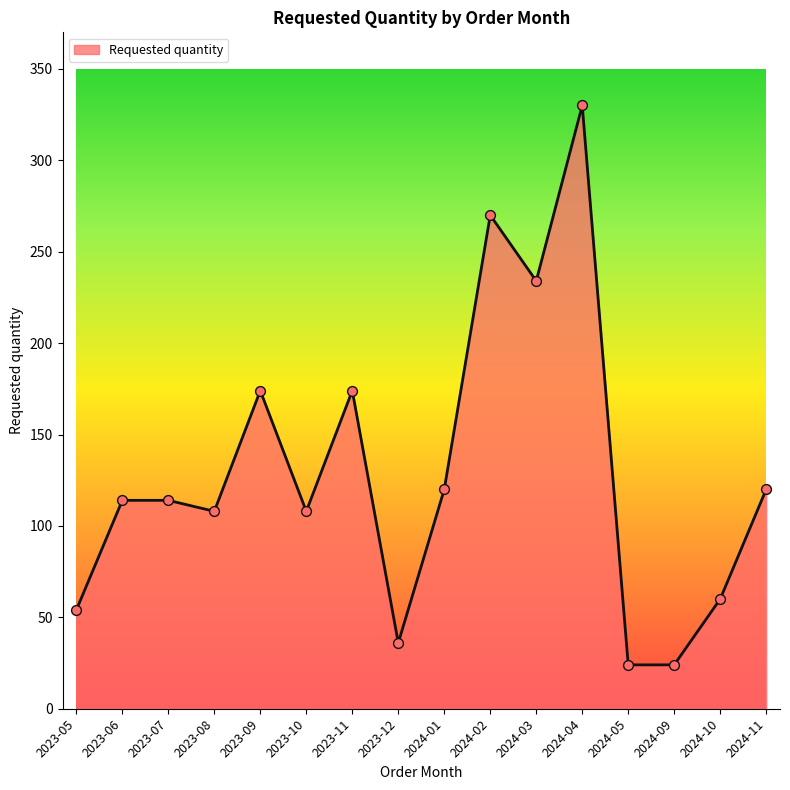

Between 2023-10 and 2024-03, which is larger?

2024-03